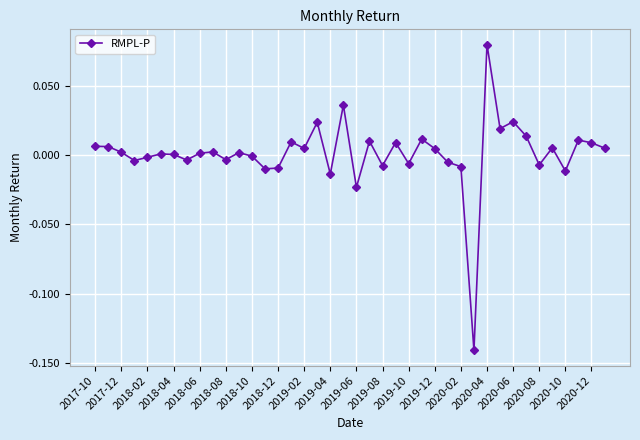

Does the chart display data point markers on the line(s)?

Yes